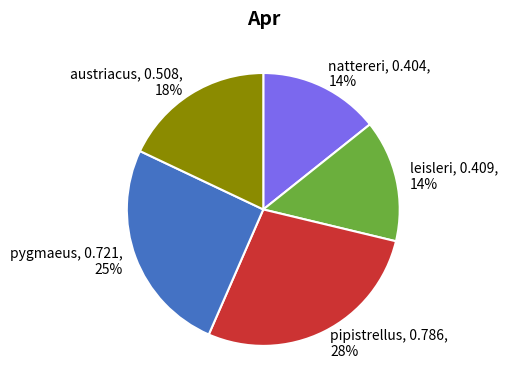

To the nearest percent, what is the average slice percentage?

20%